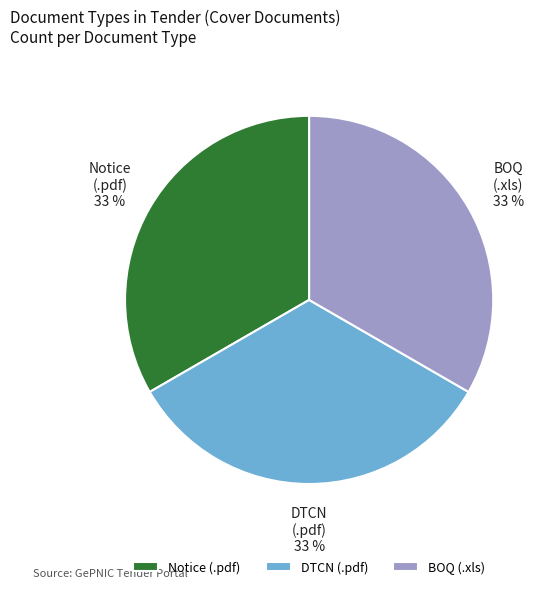

To the nearest percent, what is the difference between the largest and smallest slice percentages?

0%